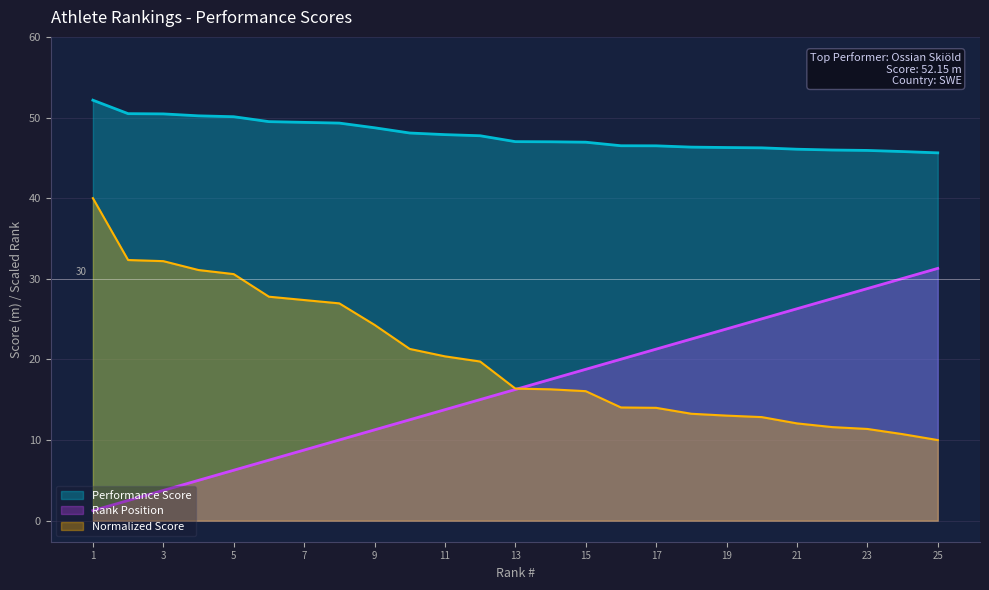

Which series has the largest total across all categories?

Performance Score